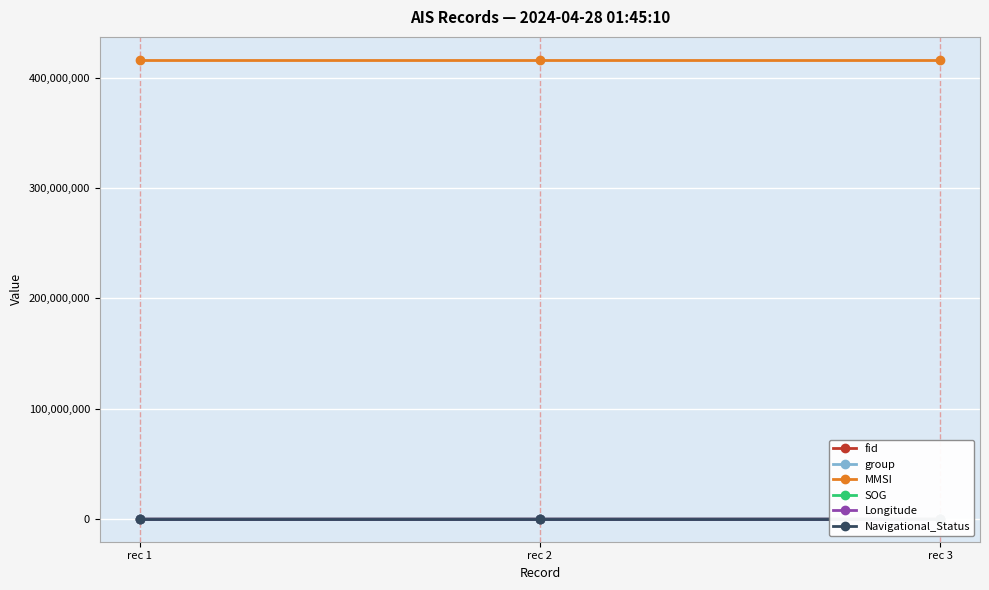

At rec 1, list the series in order from smallest to largest.

SOG, Navigational_Status, Longitude, group, fid, MMSI